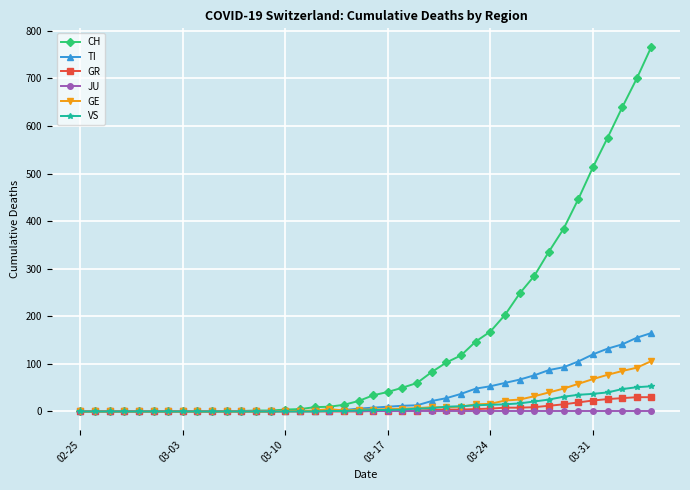

What is the highest value of the TI series?

165